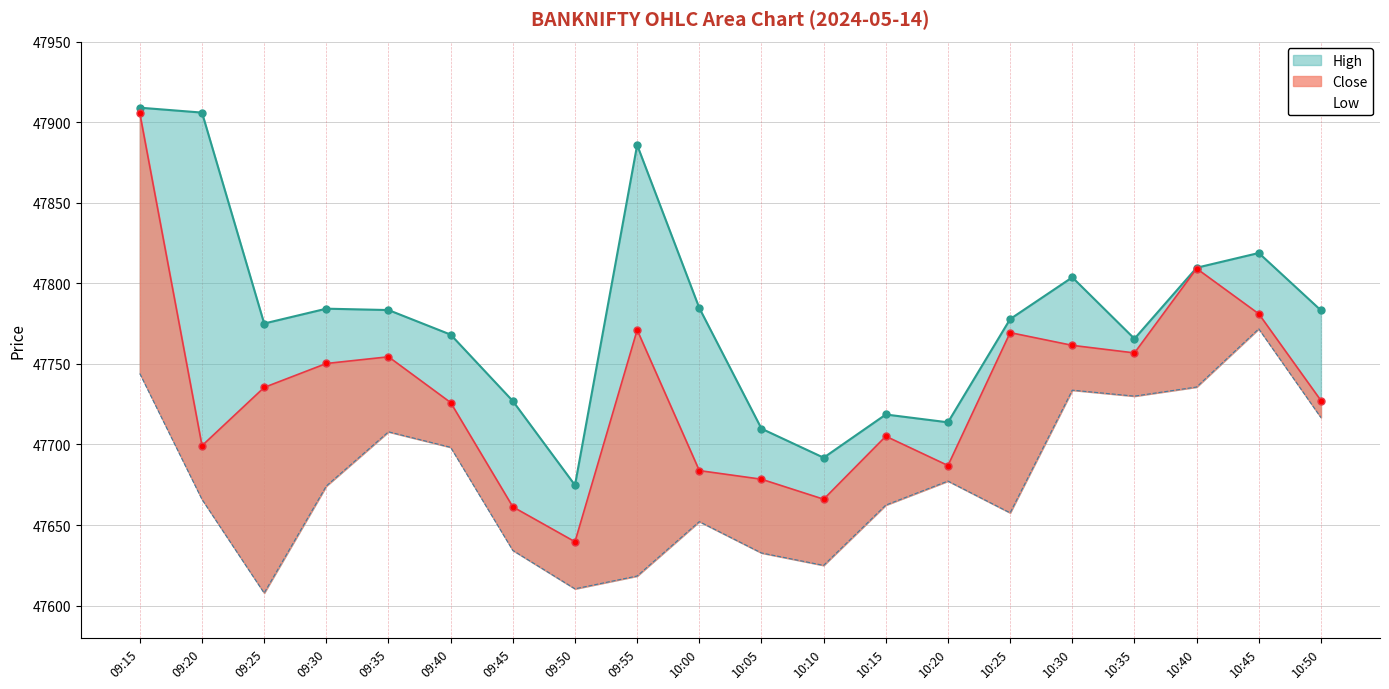

Which series has the largest range (max minus min)?

Close